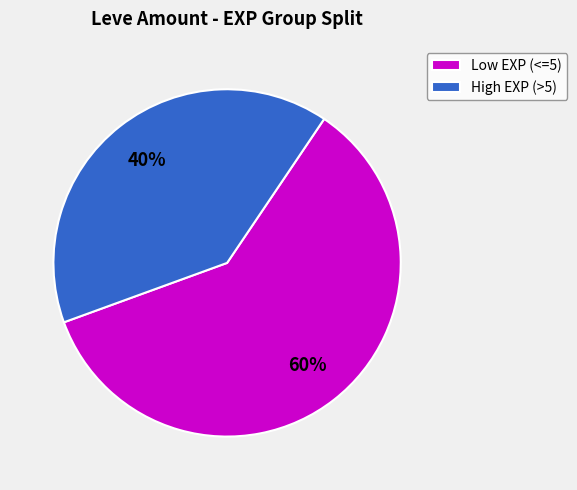

To the nearest percent, what is the difference between the largest and smallest slice percentages?

20%